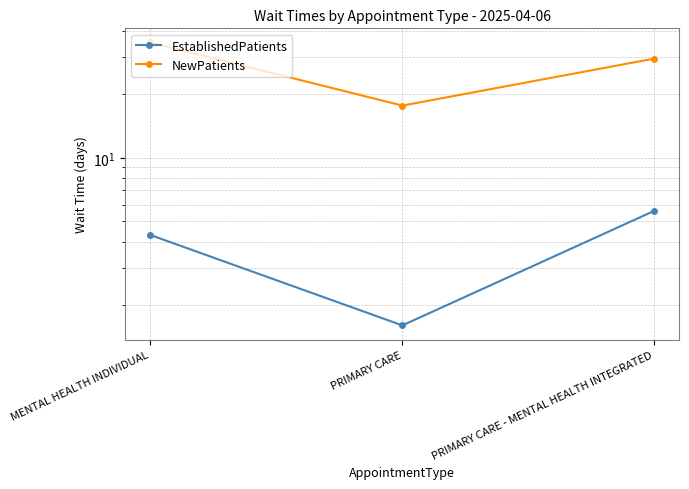

Between MENTAL HEALTH INDIVIDUAL and PRIMARY CARE, which series saw the biggest shift?

NewPatients